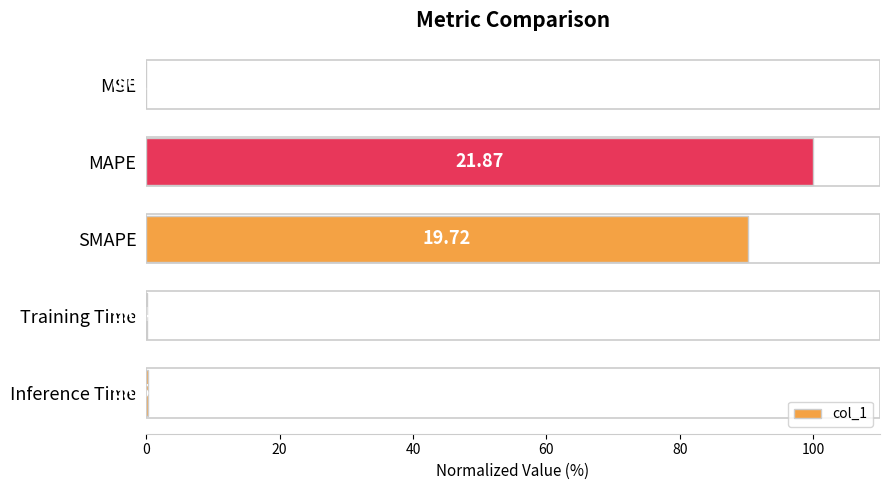

Approximately how many times larger is the value at SMAPE compared to MAPE?

0.9